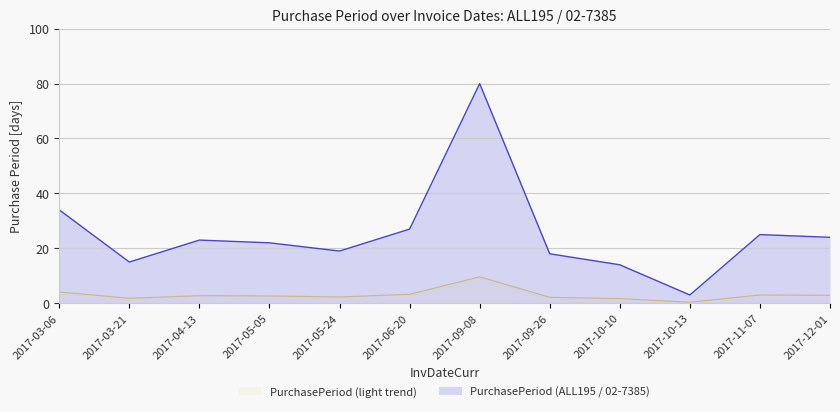

How many data points does each series have?

12